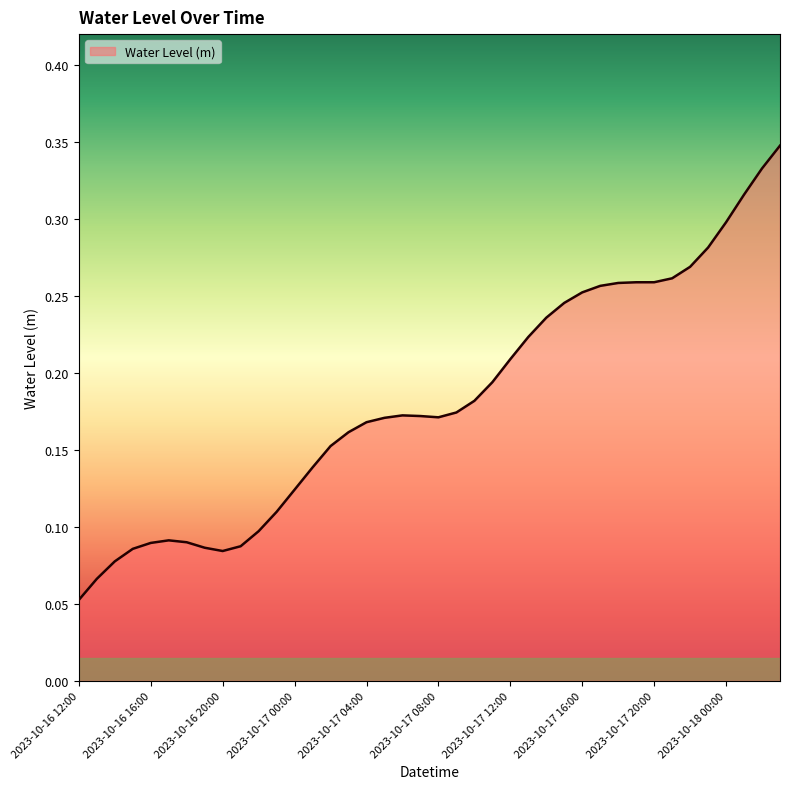

How many points are lower than both their immediate neighbors (excluding endpoints)?

2